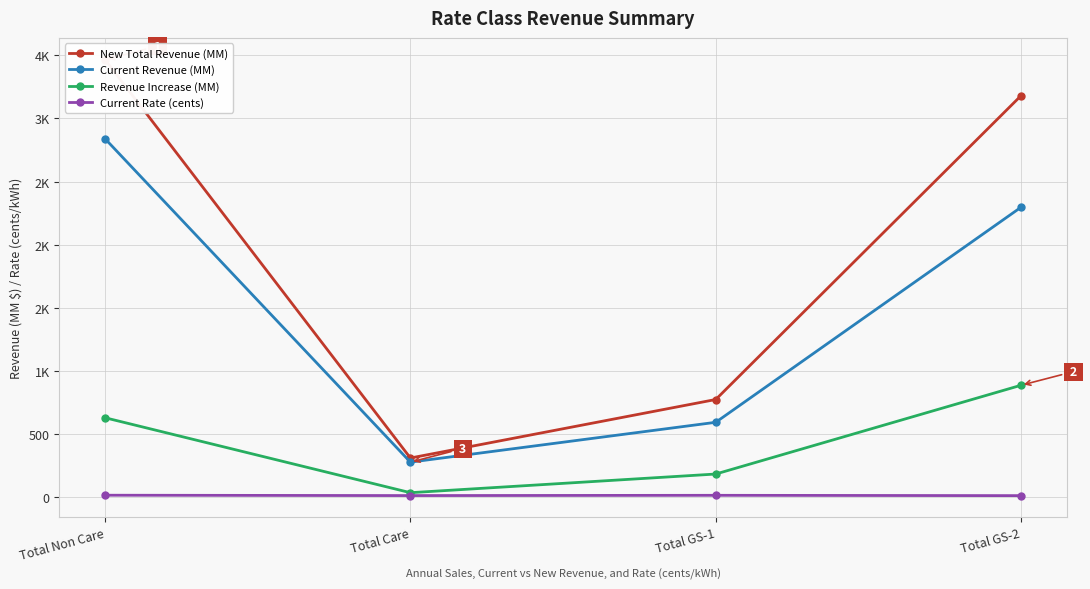

Is it true that New Total Revenue (MM) equals 3466.1 at Total Non Care?

True